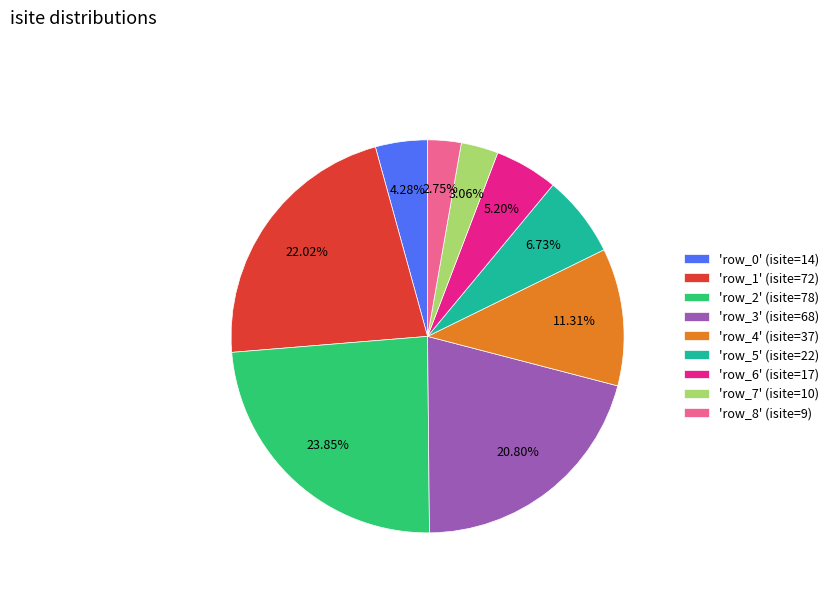

What is the ratio of the value at 'row_7' (isite=10) to the value at 'row_6' (isite=17)?

0.6